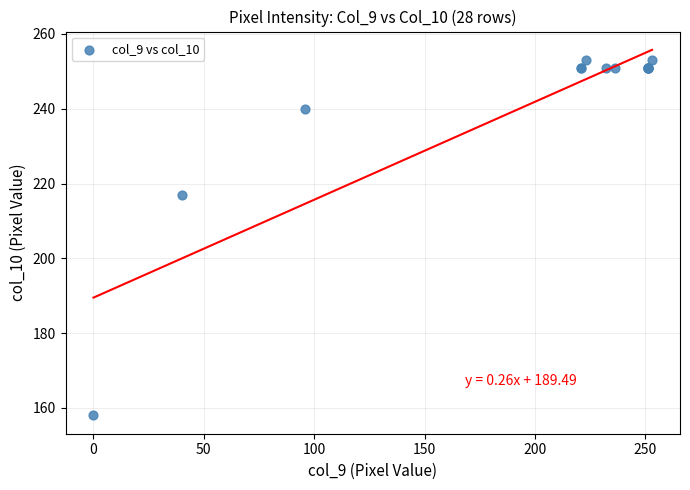

What Y value in the scatter plot is closest to 205?

217